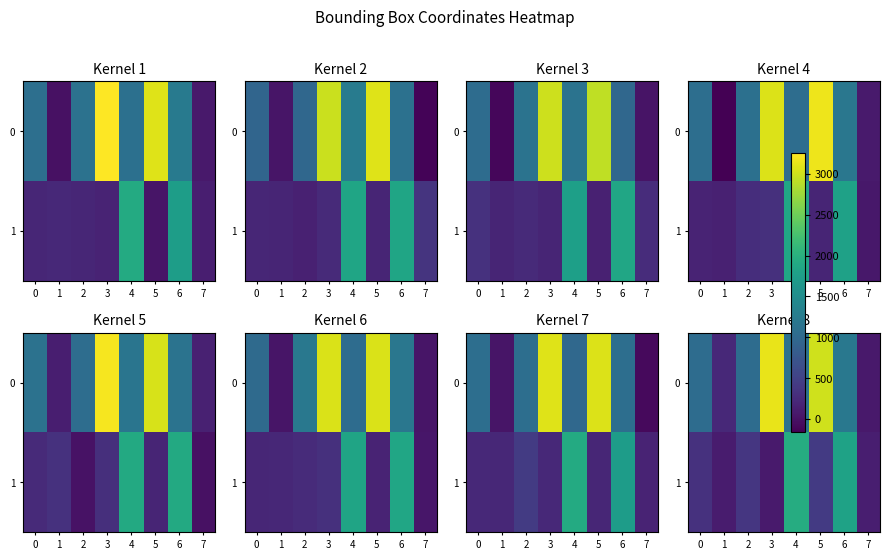

What is the spread (max minus min) of values at 4?

833.0